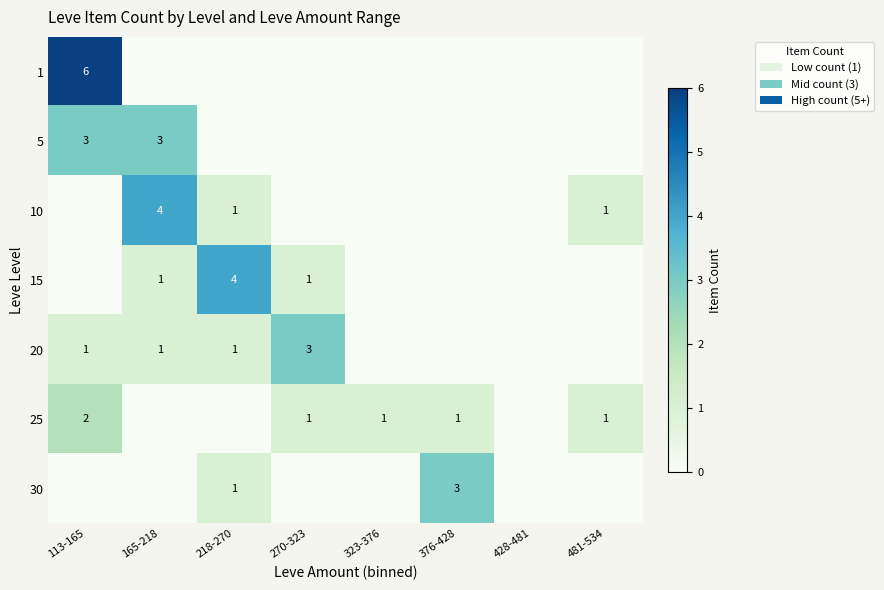

Which series has the largest total across all categories?

row_0